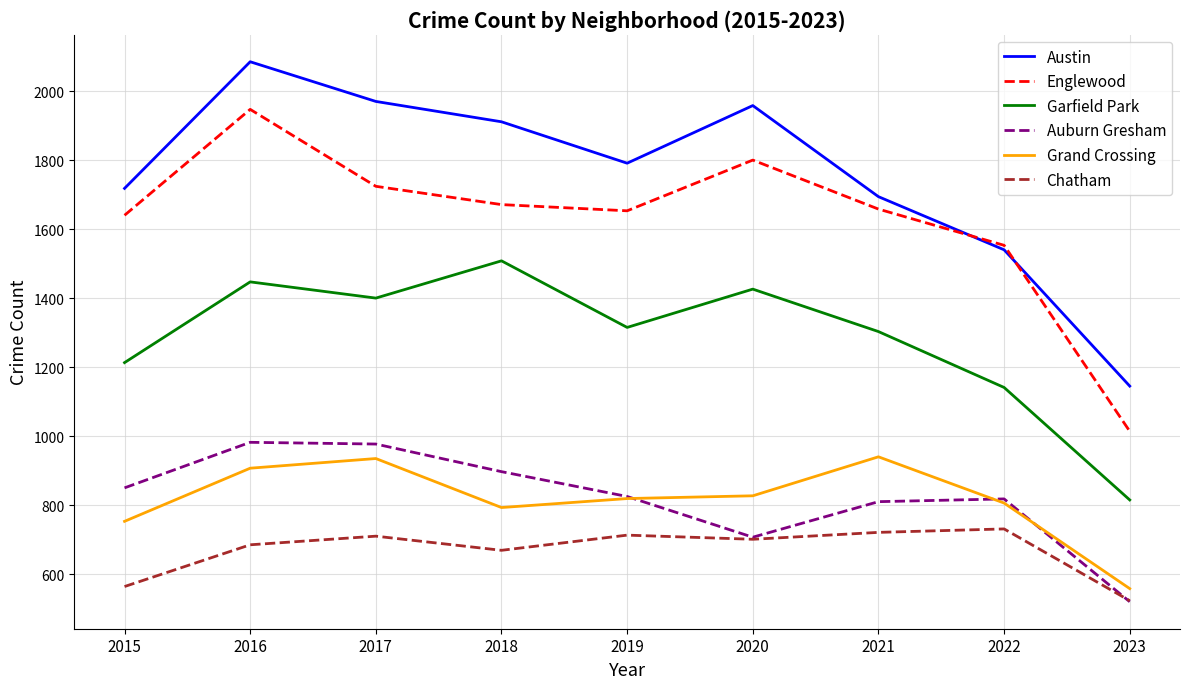

What is the difference between the Auburn Gresham values at 2020 and 2023?

187